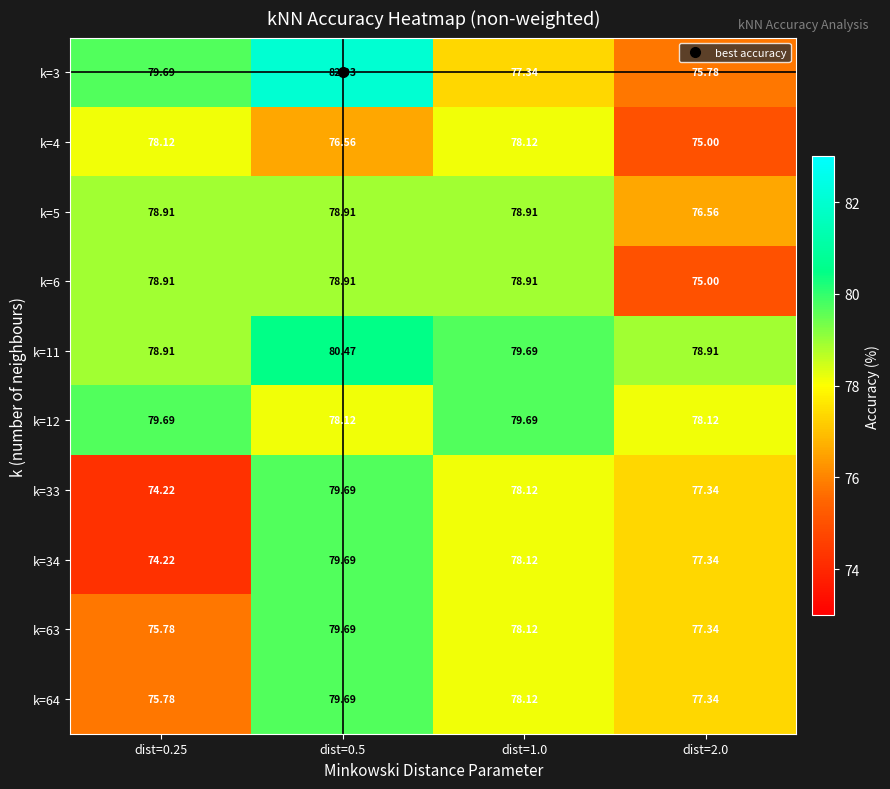

Is the value of k=11 at dist=2.0 greater than the value of k=3 at dist=2.0?

Yes